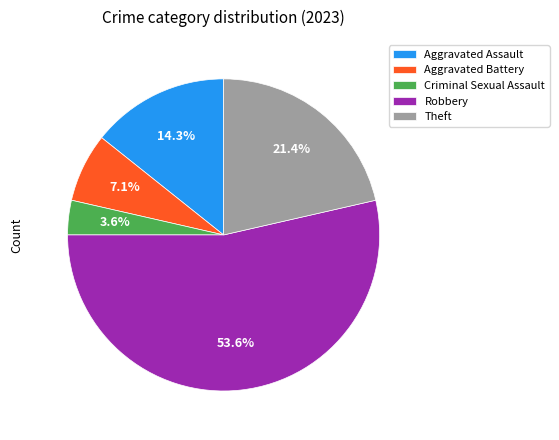

Which slice represents more than half of the pie?

Robbery